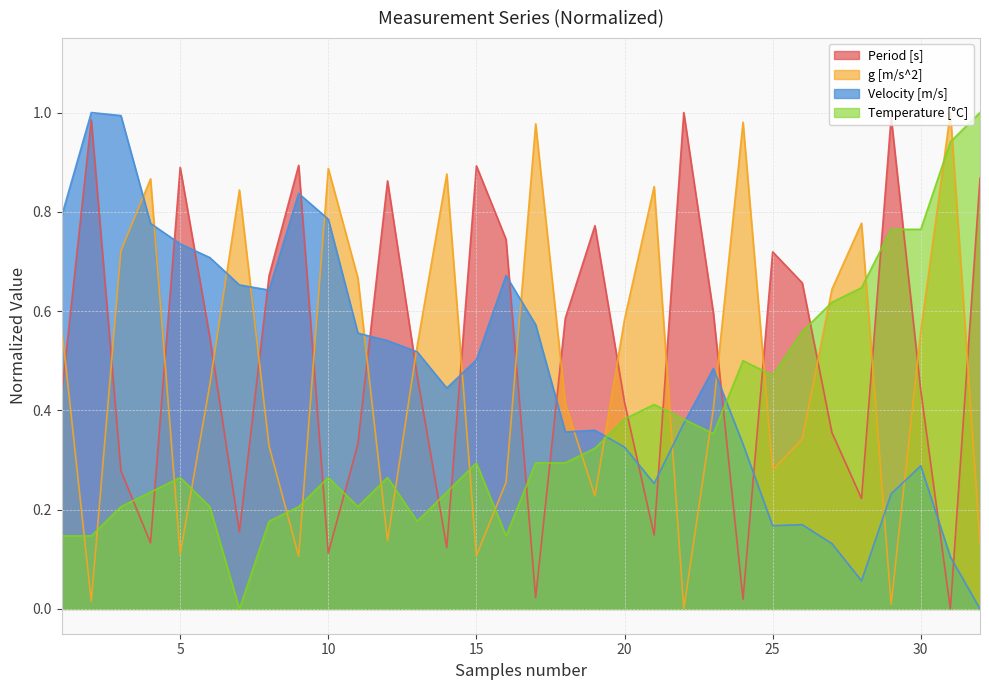

True or false: g [m/s^2] has more than 1 points higher than both neighbors.

True